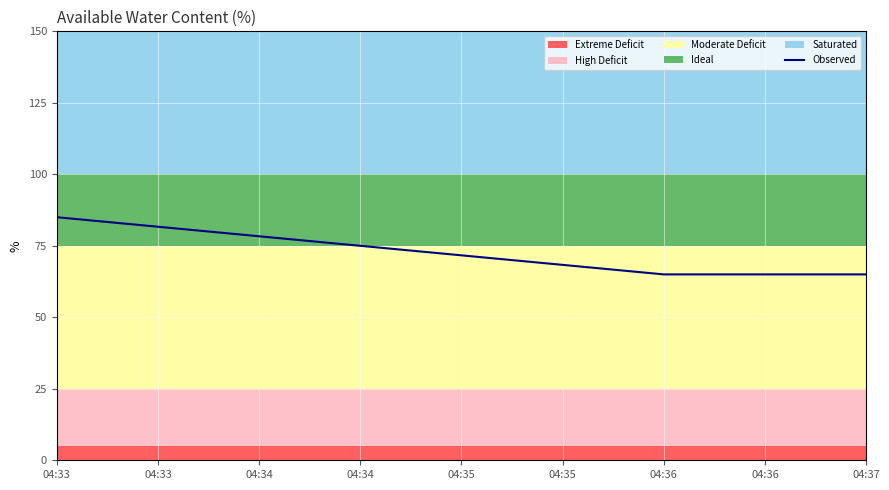

Is it true that the value at 04:33 is 85?

True